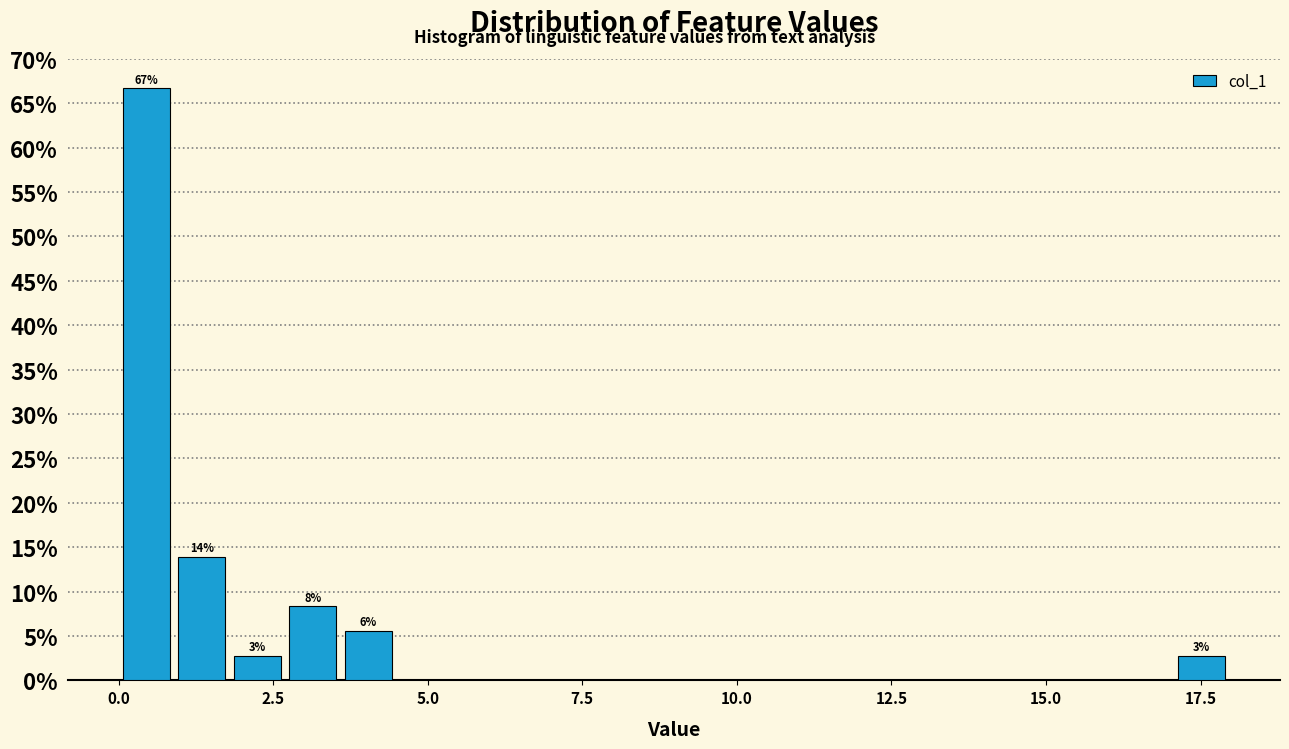

Read against the x-axis, roughly where is the centre of the tallest bar?

0.5